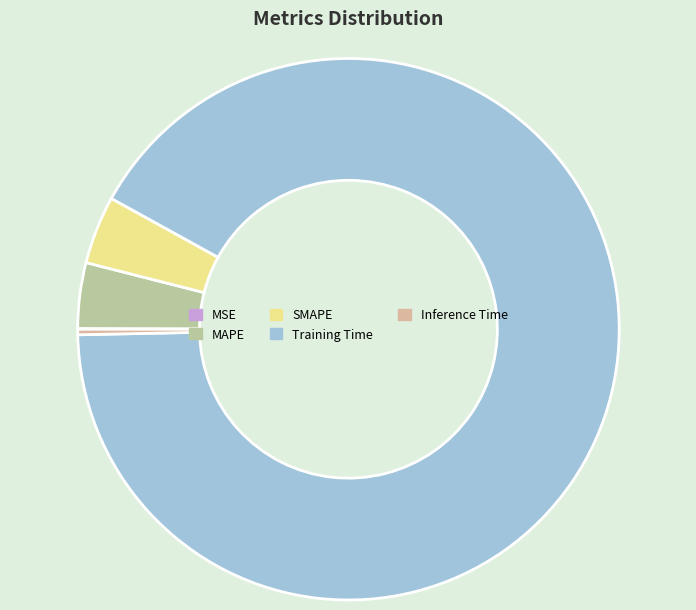

Is Training Time the majority of the pie?

Yes